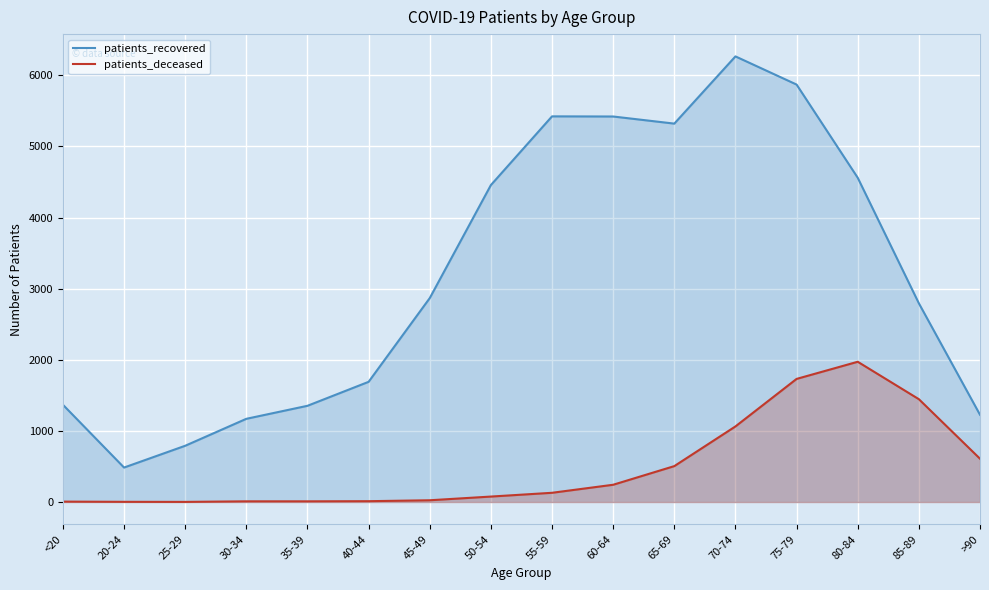

Which series has the widest spread of values?

patients_recovered